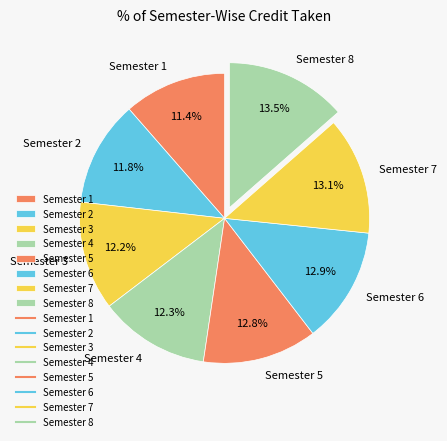

What is the ratio of the value at Semester 6 to the value at Semester 7?

1.0